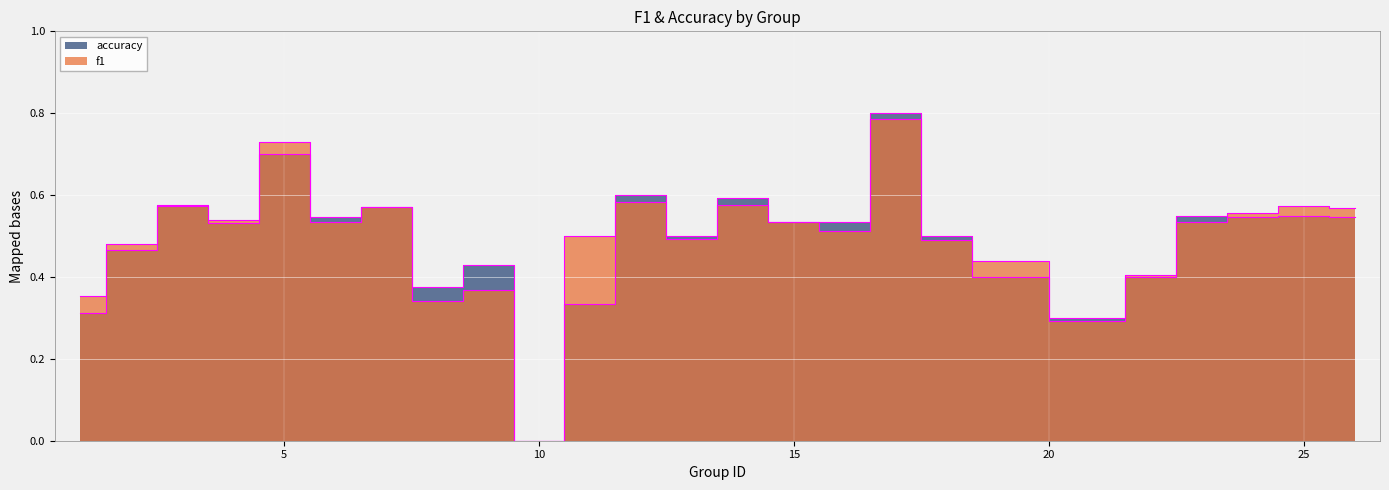

What is the difference between the accuracy values at 17 and 9?

0.4